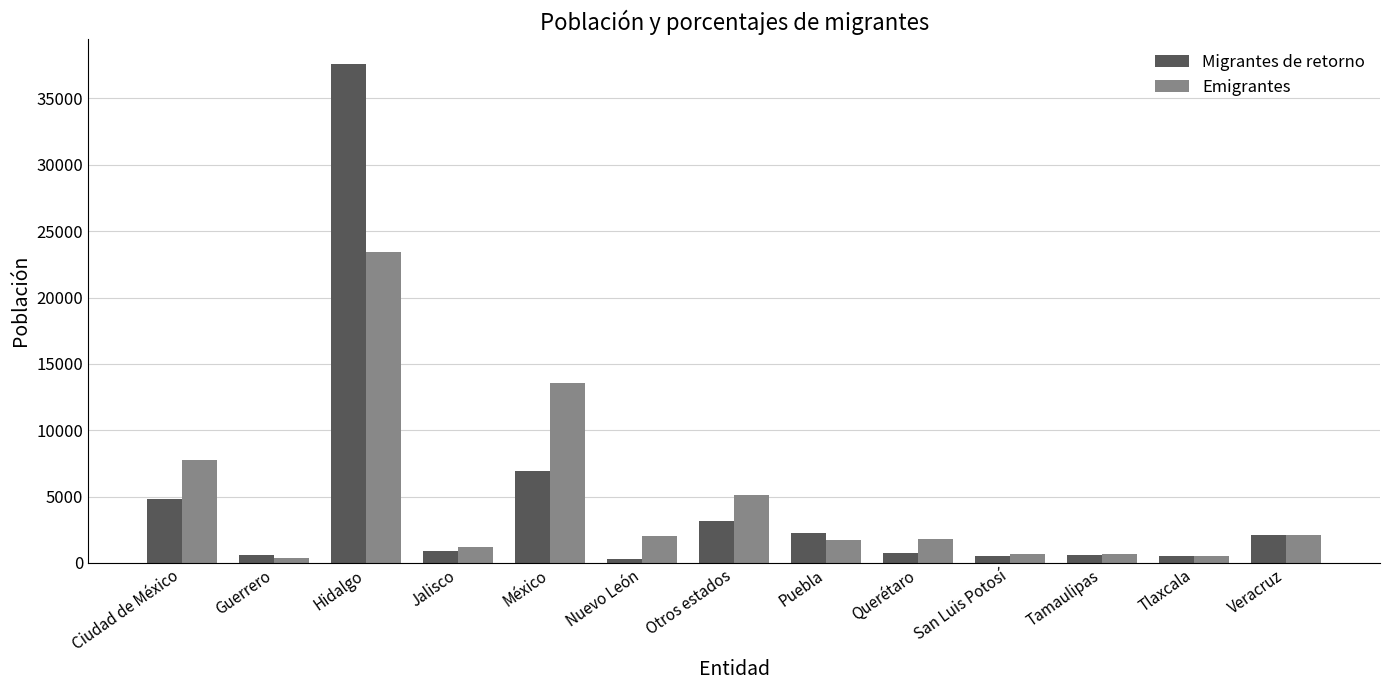

What is the difference between the Migrantes de retorno values at Puebla and México?

4732